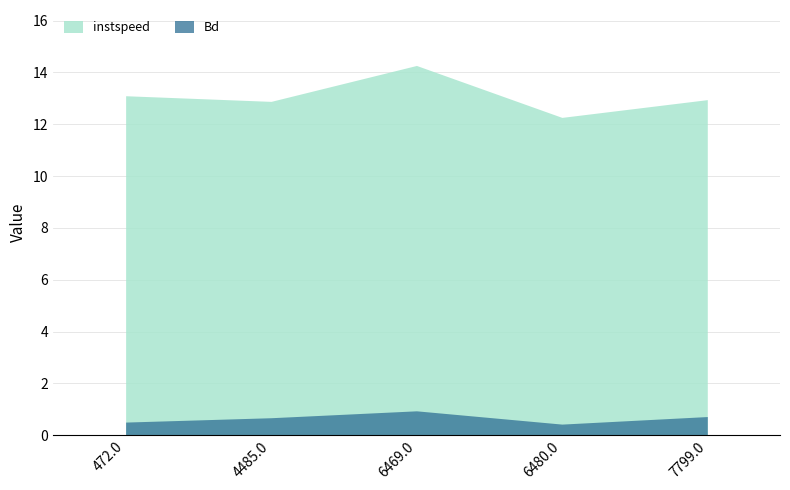

Rank the categories by instspeed value from highest to lowest.

6469.0, 472.0, 7799.0, 4485.0, 6480.0